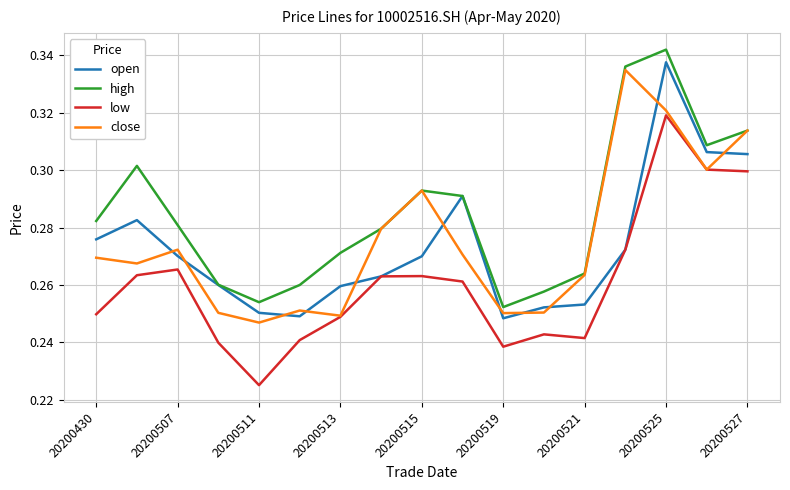

True or false: open and close cross at least once.

True